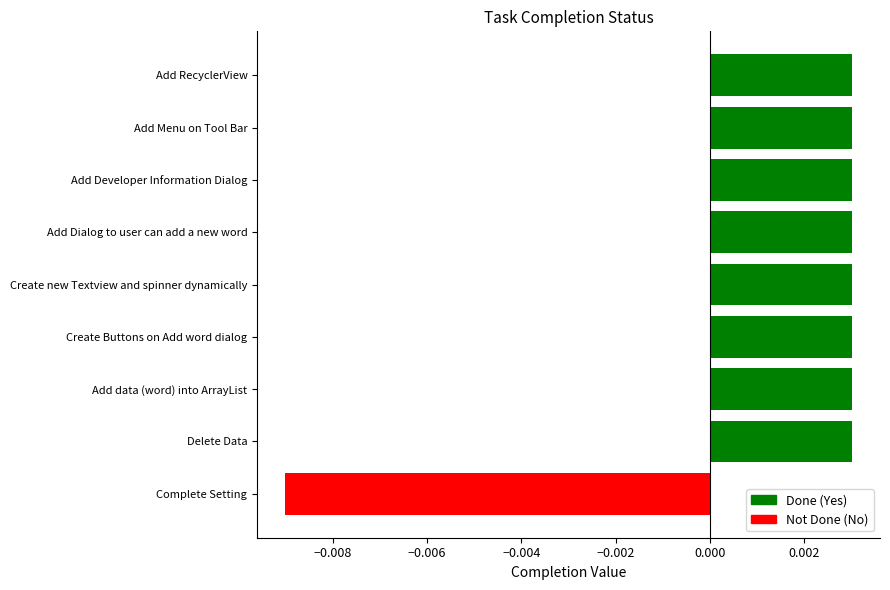

Which category has the lowest value across all series?

Complete Setting